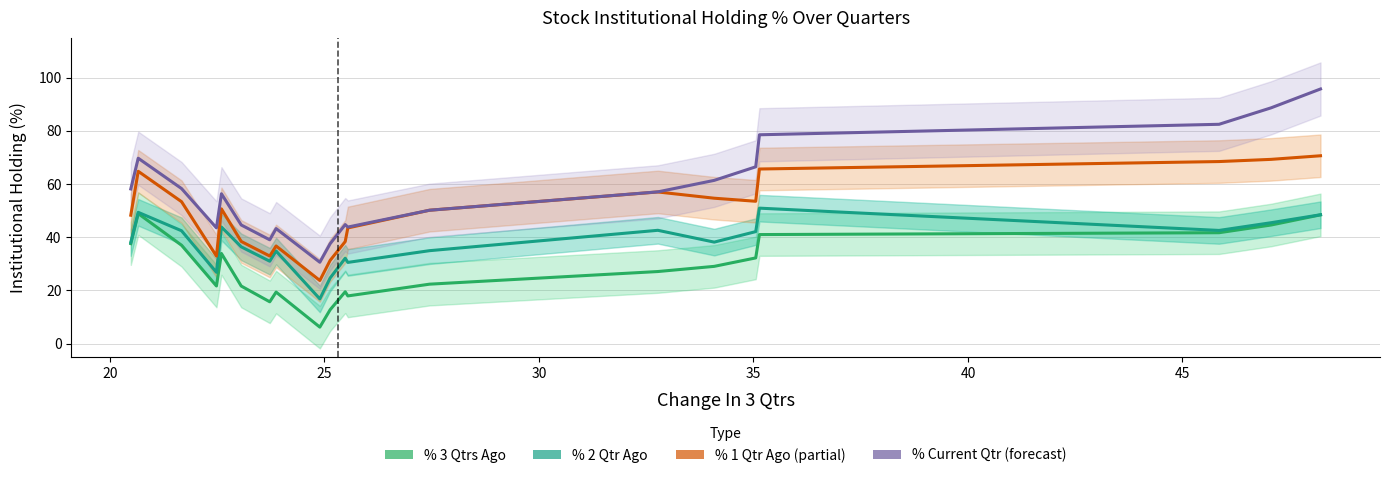

In % Current Qtr, how many points are lower than both neighbors (excluding endpoints)?

4